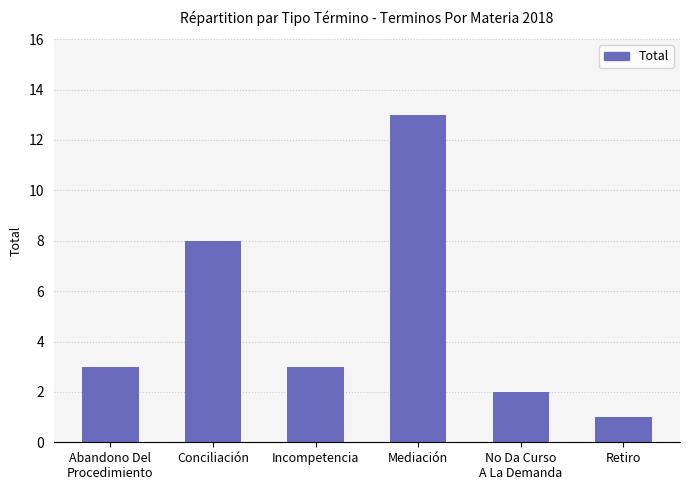

What position from the right is Incompetencia?

4